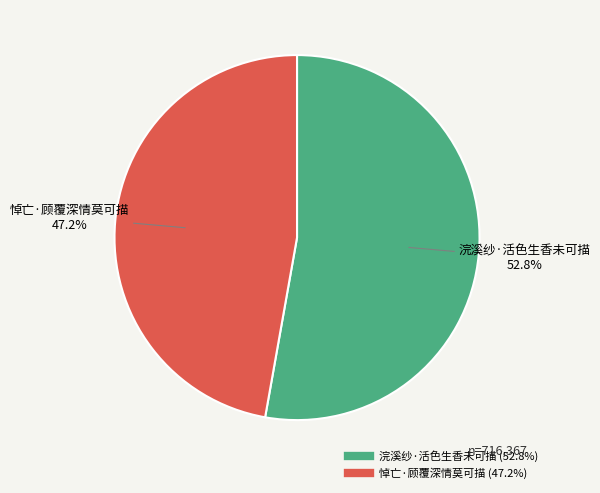

True or false: 悼亡·顾覆深情莫可描 accounts for 47% of the total.

True